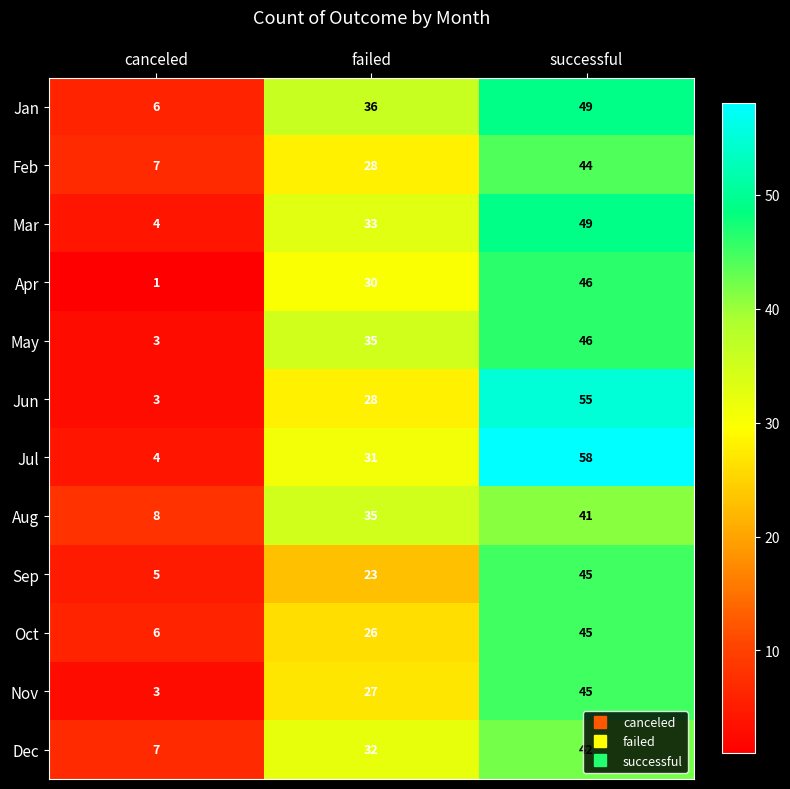

How many values in the Jan series are below 36?

1